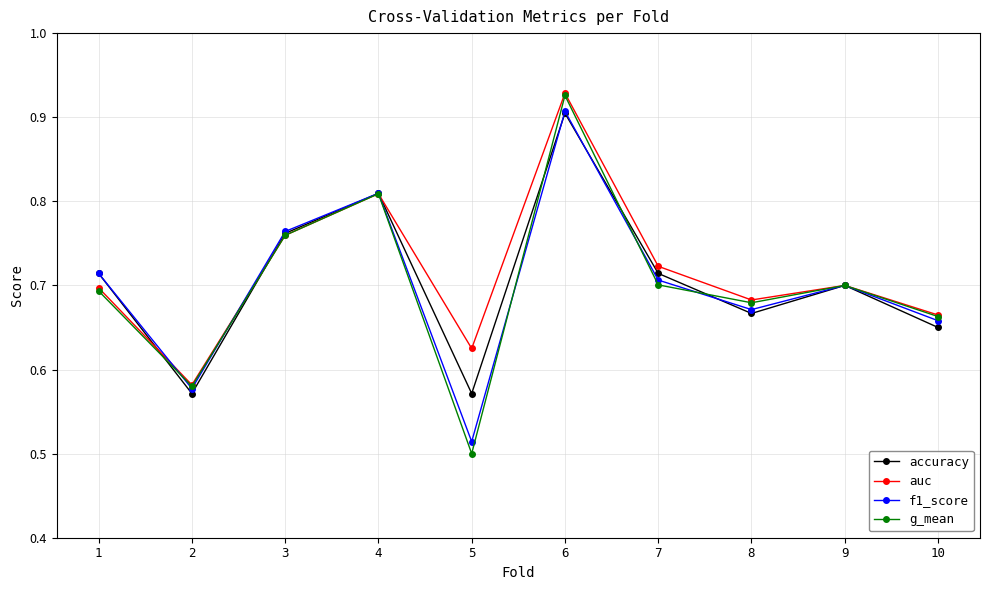

Where is g_mean nearest to the value 0?

5